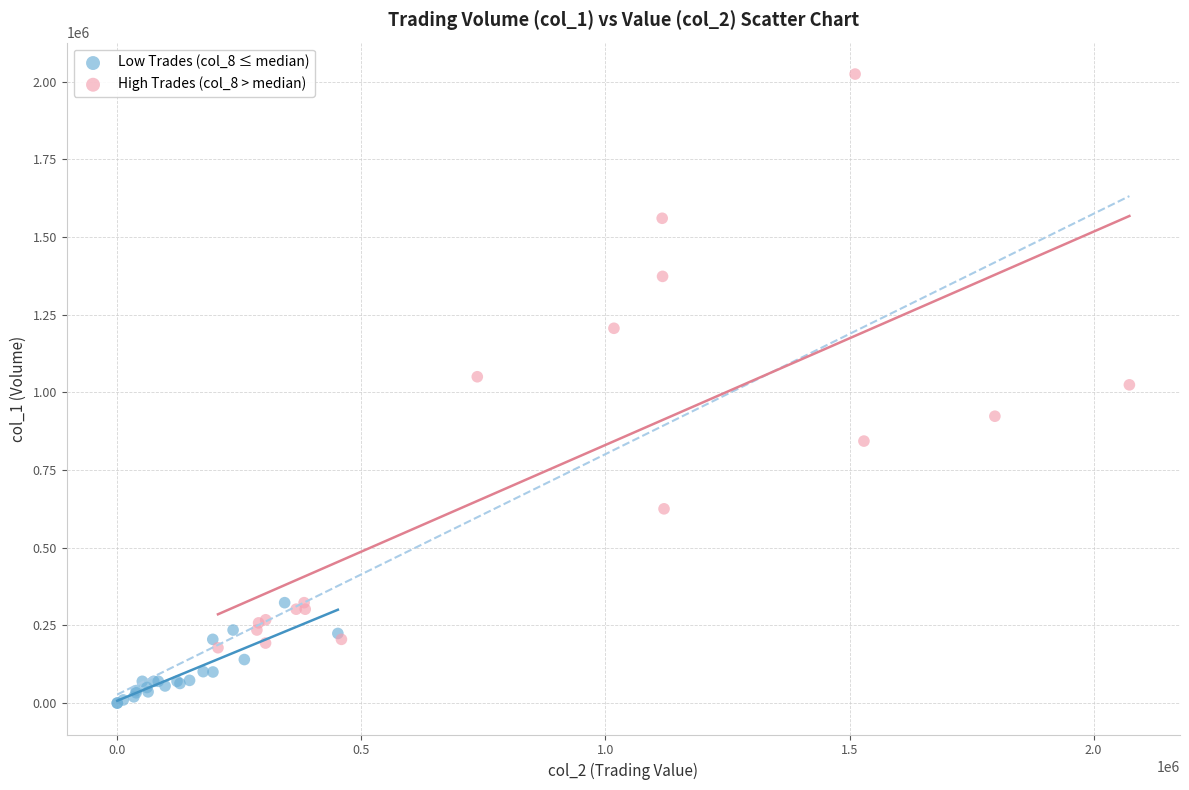

Which series has the widest spread of Y values?

High Trades (col_8 > median)